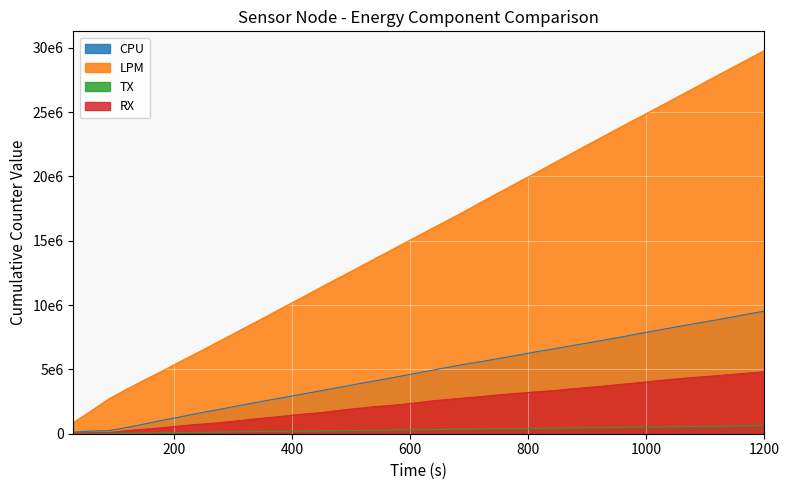

At which label is CPU closest to 4830635?

630